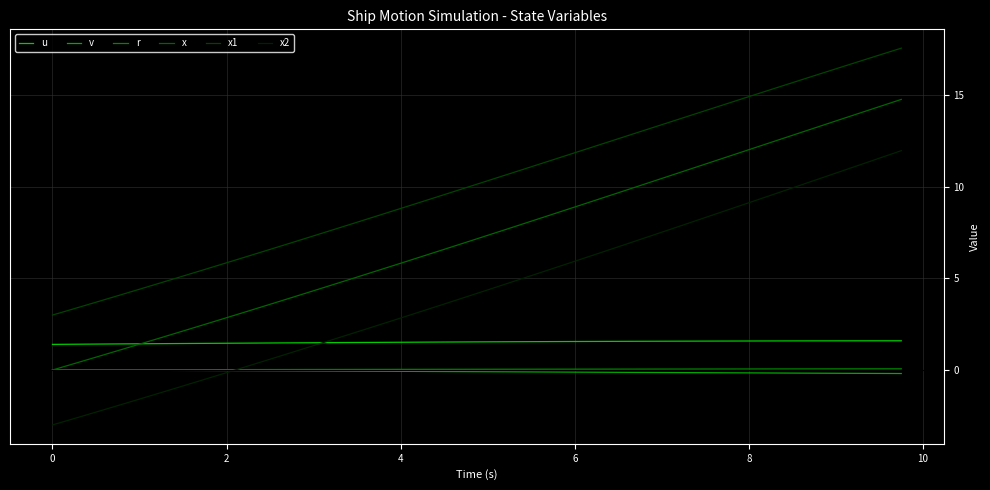

Does the chart have visible grid lines?

Yes